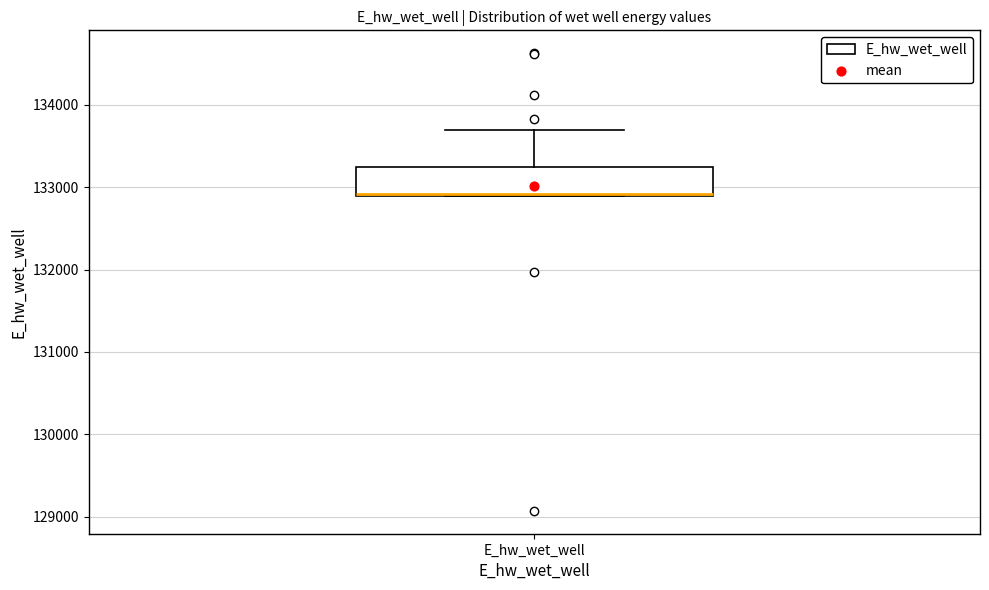

Read this box plot against the y-axis: the position of the median line, the range covered by the box, and the ends of both whiskers. The values are not printed on the chart, so give them approximately, as read against the axis.

median 132900, box 132900 to 133200, whiskers 132900 to 133700